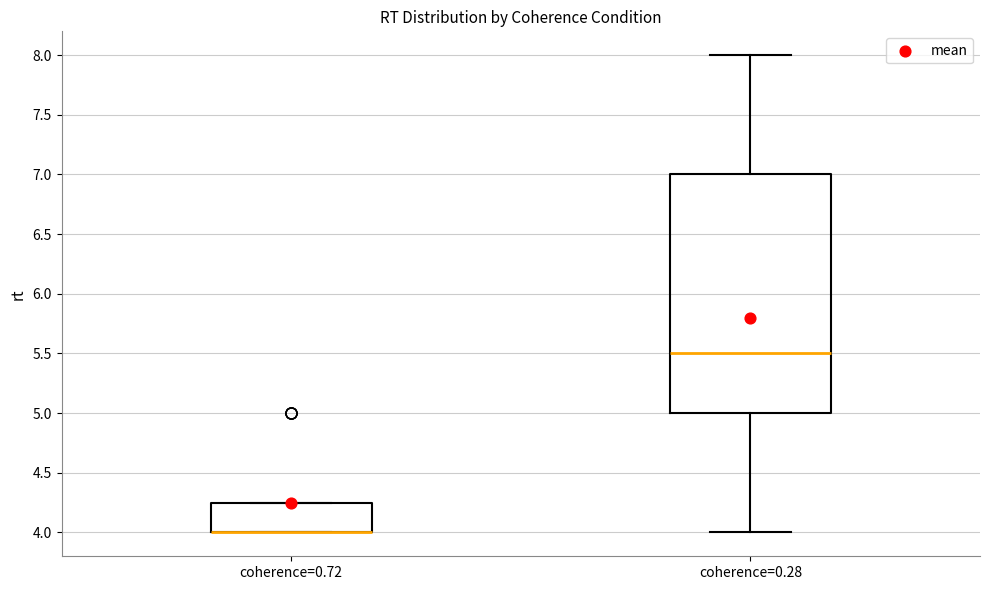

Reading left to right, transcribe this box plot: for each box, give where its median line is, the range the box spans, and where its two whiskers end, as read against the y-axis. The values are not printed on the chart, so give them approximately, as read against the axis.

coherence=0.72: median 4.00 (drawn on the box's lower edge), box 4.00 to 4.25, whiskers 4.00 to 4.25
coherence=0.28: median 5.50, box 5.00 to 7.00, whiskers 4.00 to 8.00